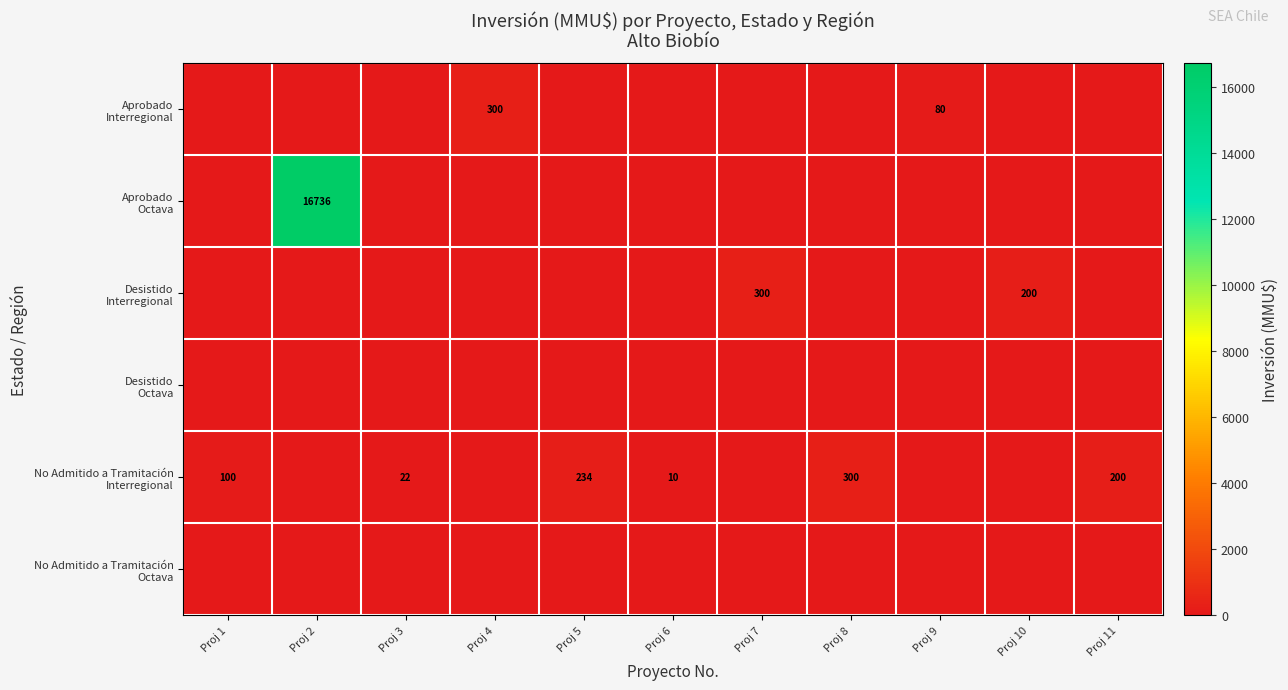

Between Proj 5 and Proj 9, which is larger?

Proj 9